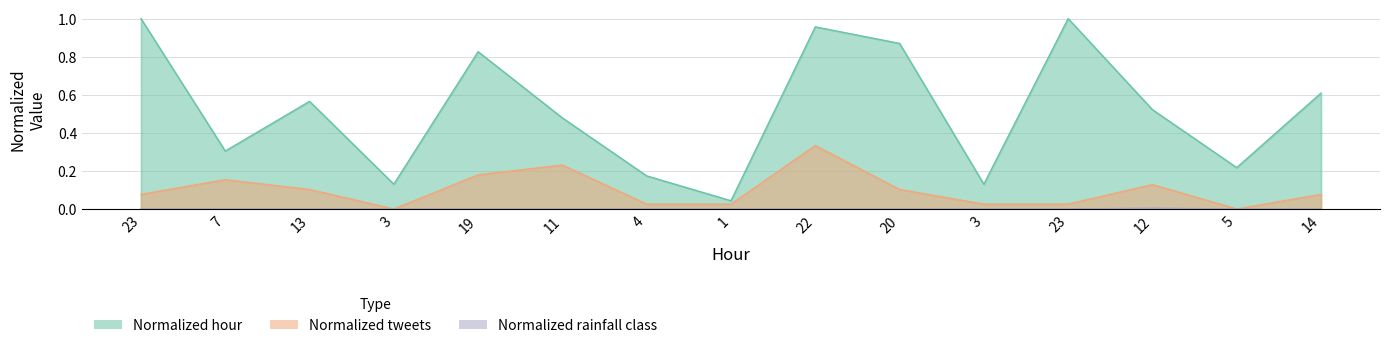

What is the total value across all series at 20?

1.0